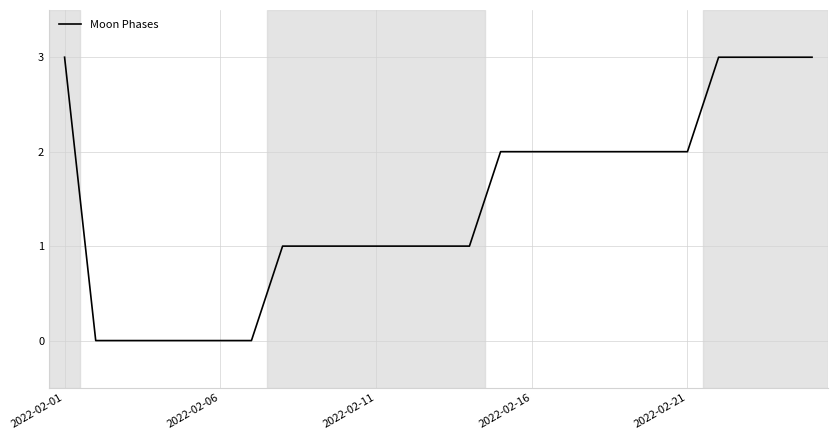

Does the chart have visible grid lines?

Yes